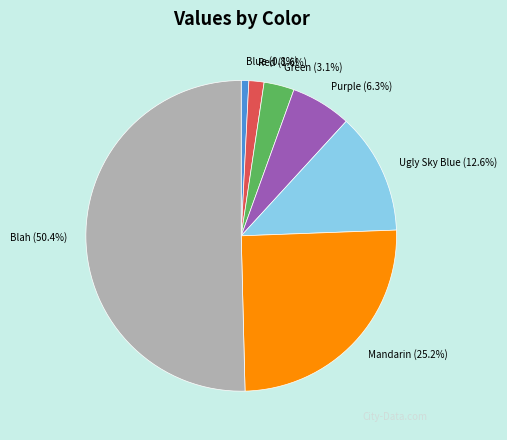

Is it true that Green is 3% of the pie?

True